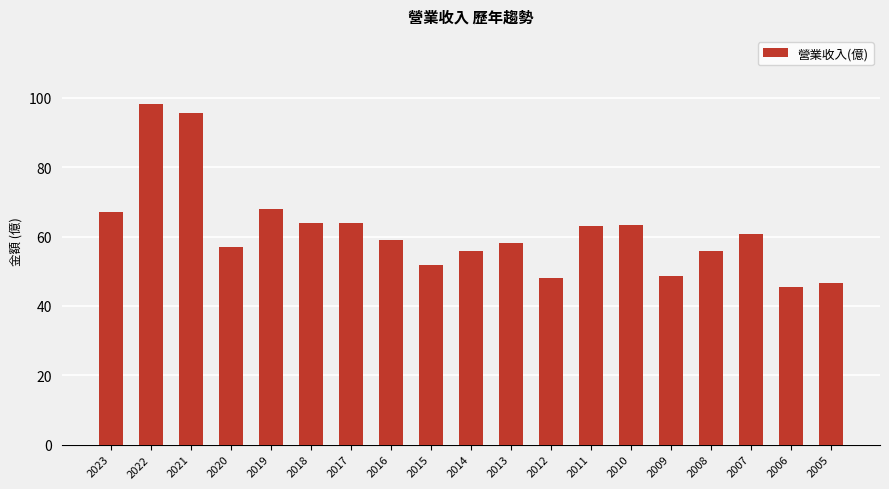

What is the greatest value displayed?

98.2